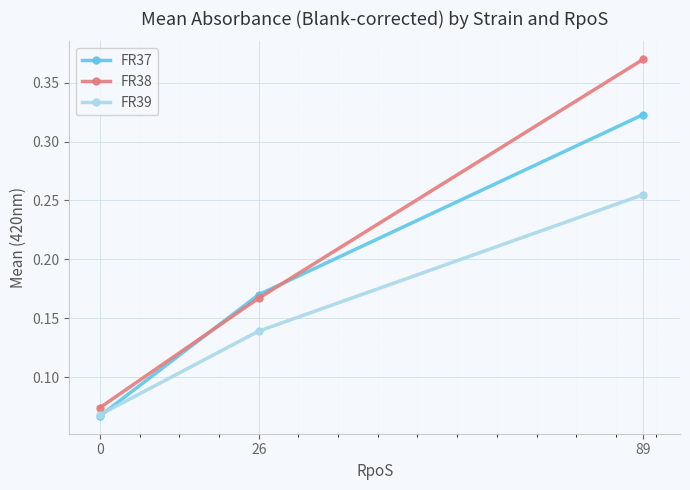

Rank the series by their average value, from highest to lowest.

FR38, FR37, FR39